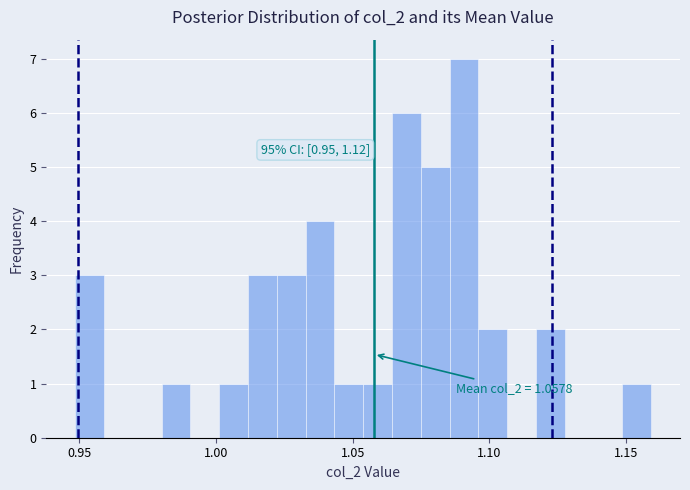

Around what value on the x-axis is the tallest bar? Give the approximate position of its centre, as read against the axis.

1.090